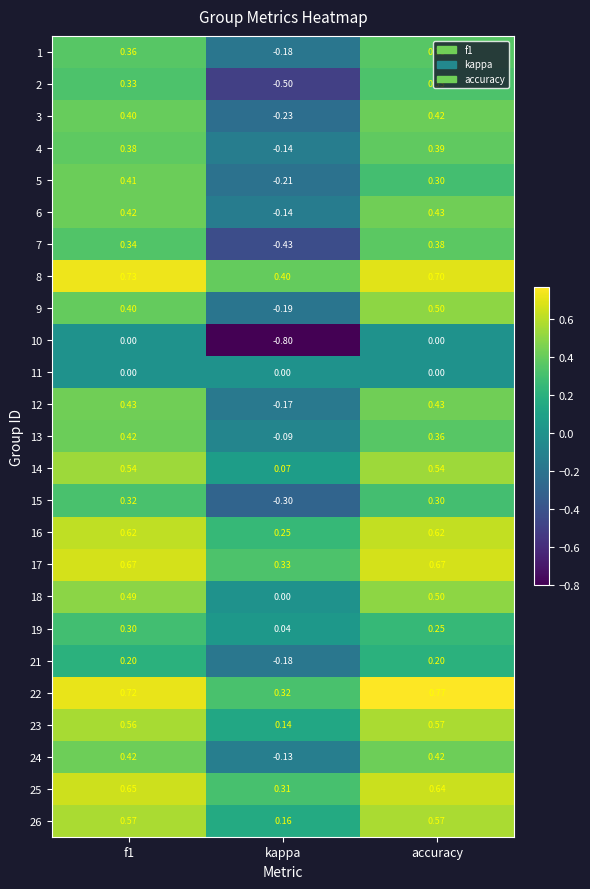

At which label does 22 reach its peak?

accuracy